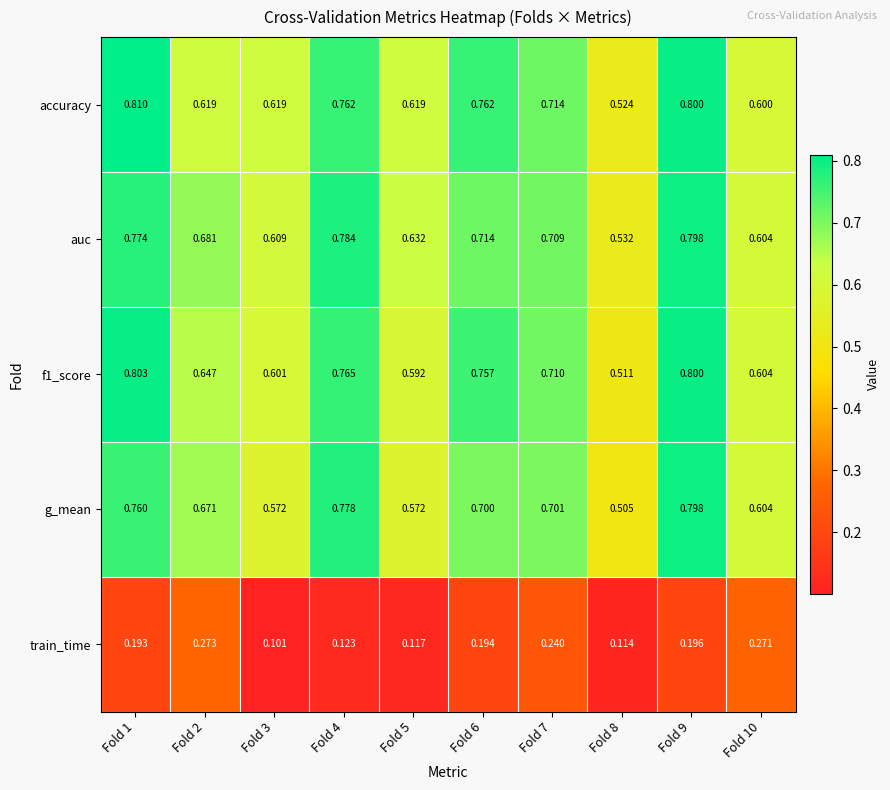

Between Fold 2 and Fold 6, which series saw the biggest shift?

accuracy